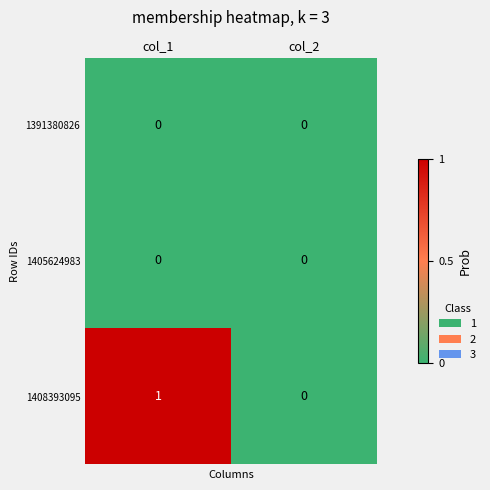

Where is 1408393095 nearest to the value 0?

col_2